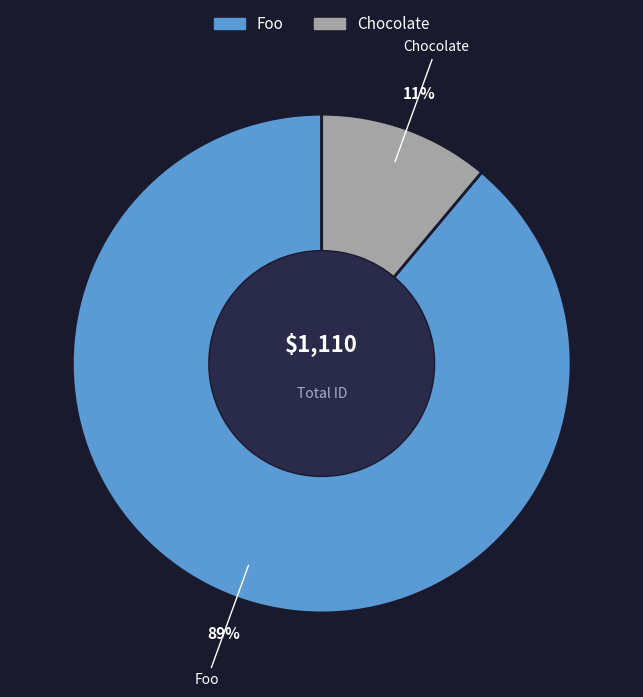

Rank the categories by value from highest to lowest.

Foo, Chocolate